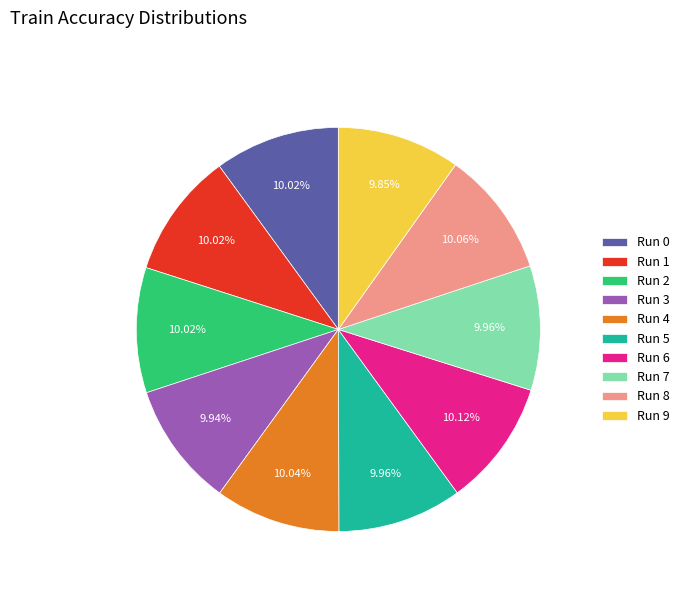

Count the number of slices in the pie.

10